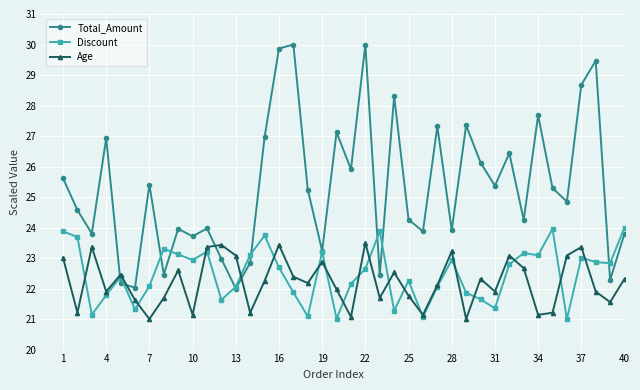

Rank the series by their maximum value, from lowest to highest.

Age, Discount, Total_Amount